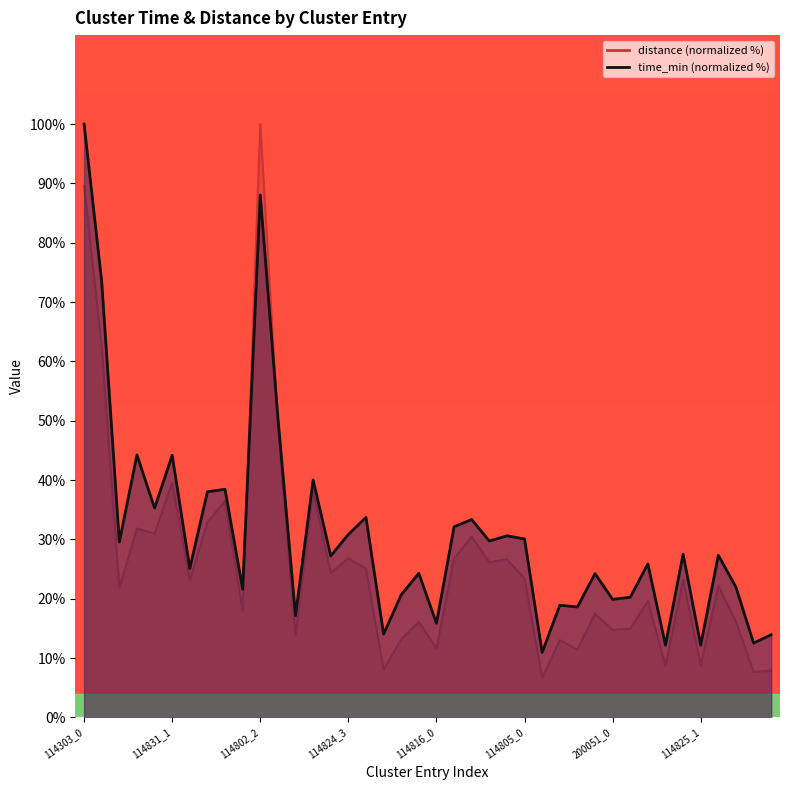

What is the label of the 21st point from the left?

114816_0